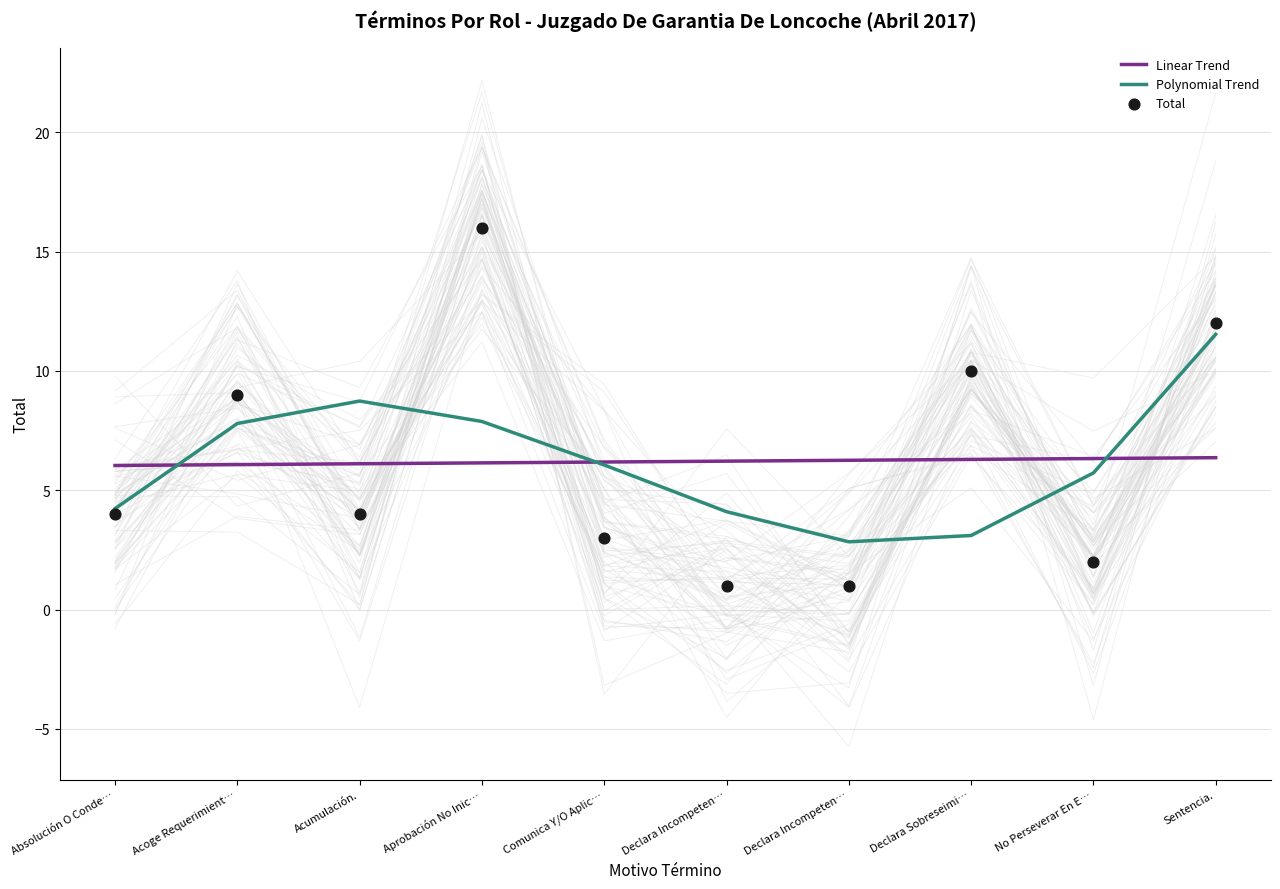

At which category is the sum across all series the highest?

Aprobación No Inic…